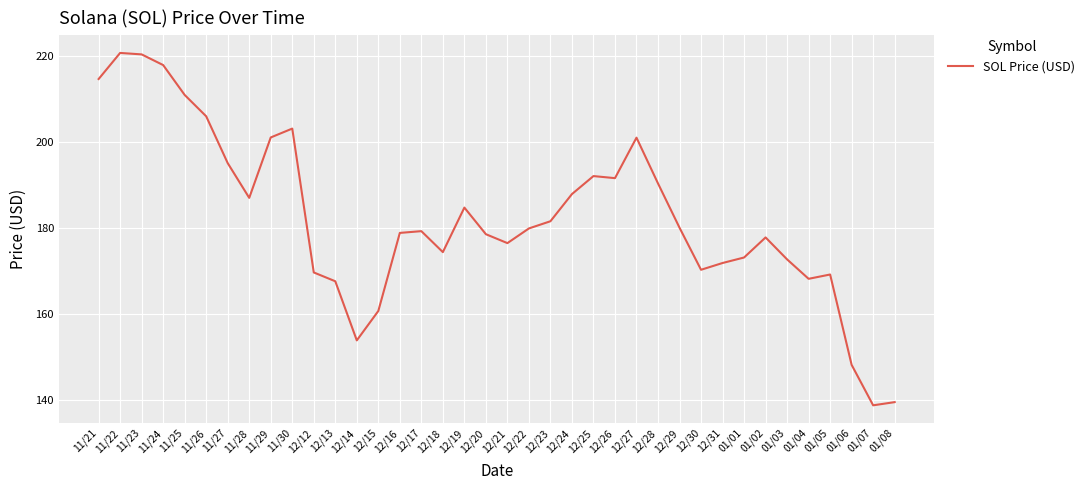

What is the difference between the maximum and minimum values?

81.8